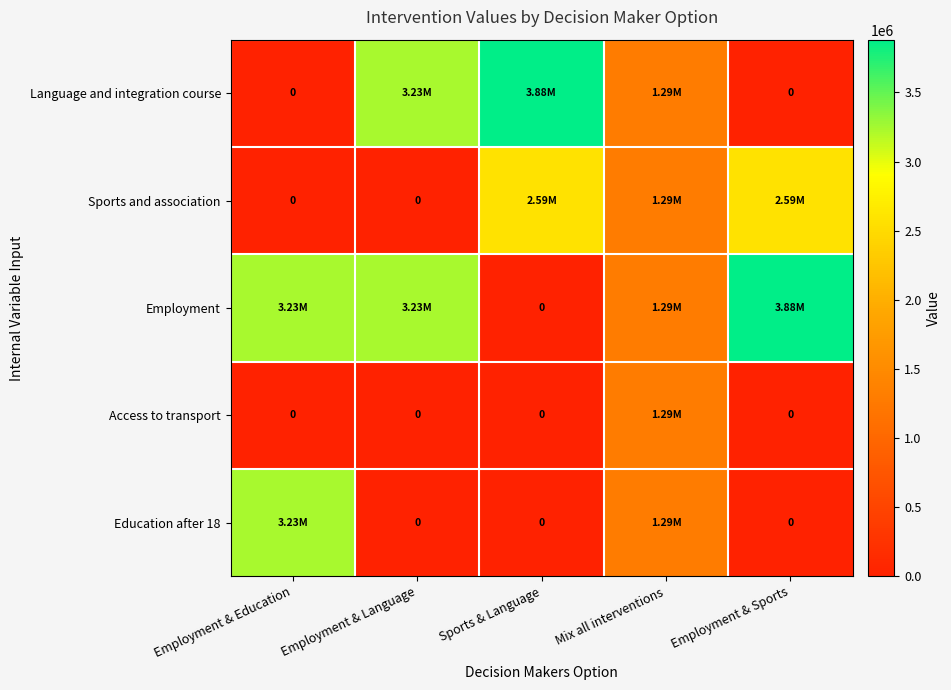

Which series has the widest spread of values?

Language and integration course